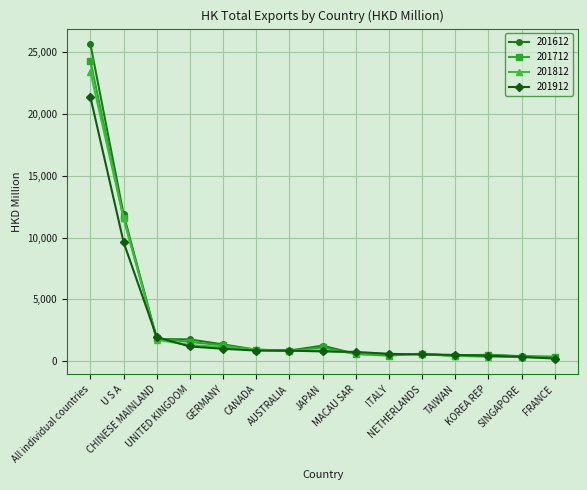

At which label does 201812 first exceed 823?

All individual countries